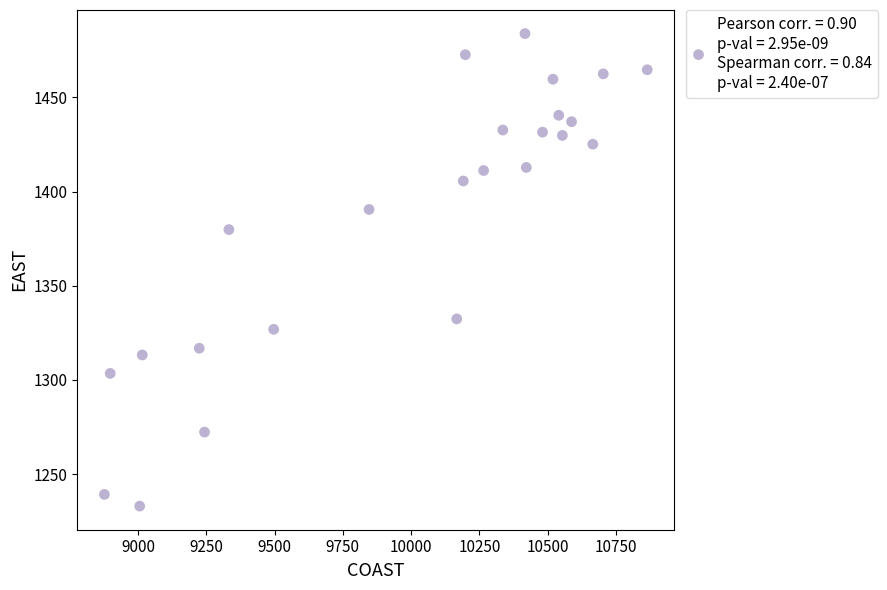

What is the range of X values (max minus min)?

1988.3